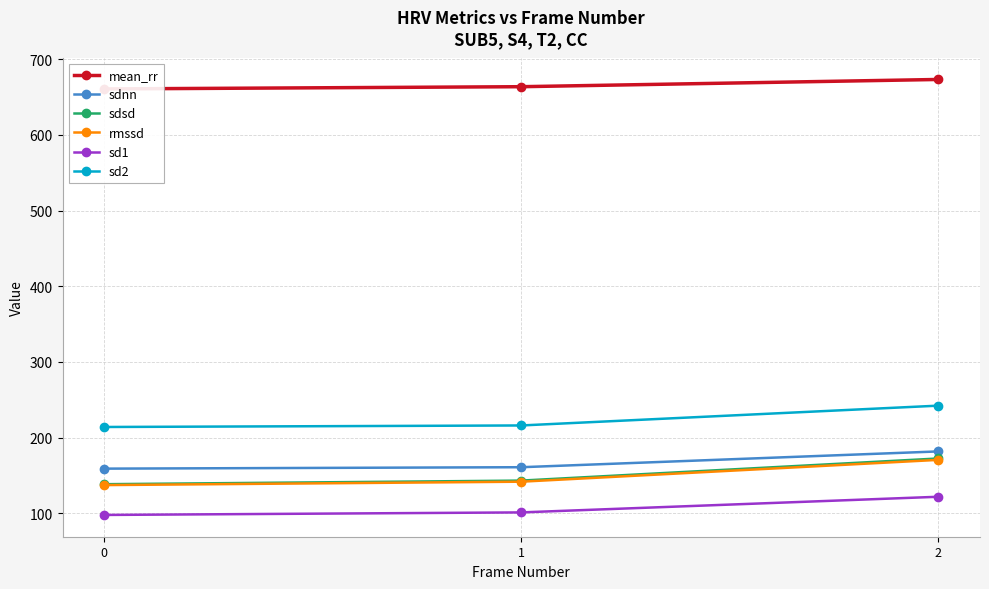

List the series in order of their peak value, lowest first.

sd1, rmssd, sdsd, sdnn, sd2, mean_rr